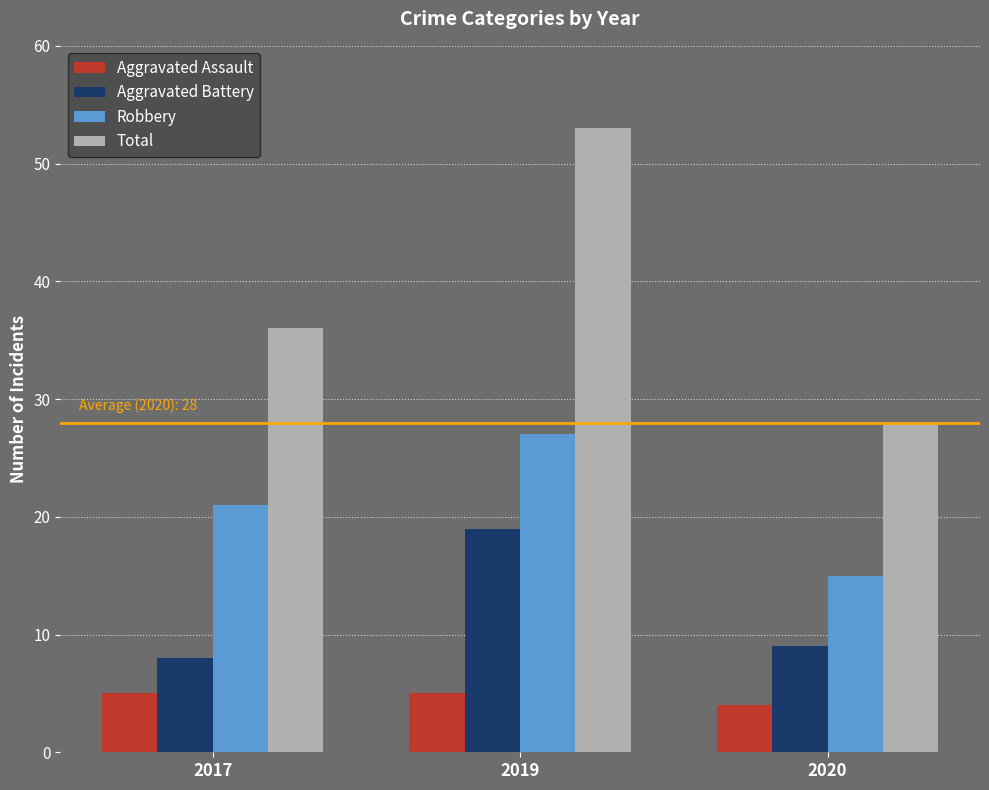

Is the value of Total at 2020 greater than the value of Aggravated Battery at 2017?

Yes